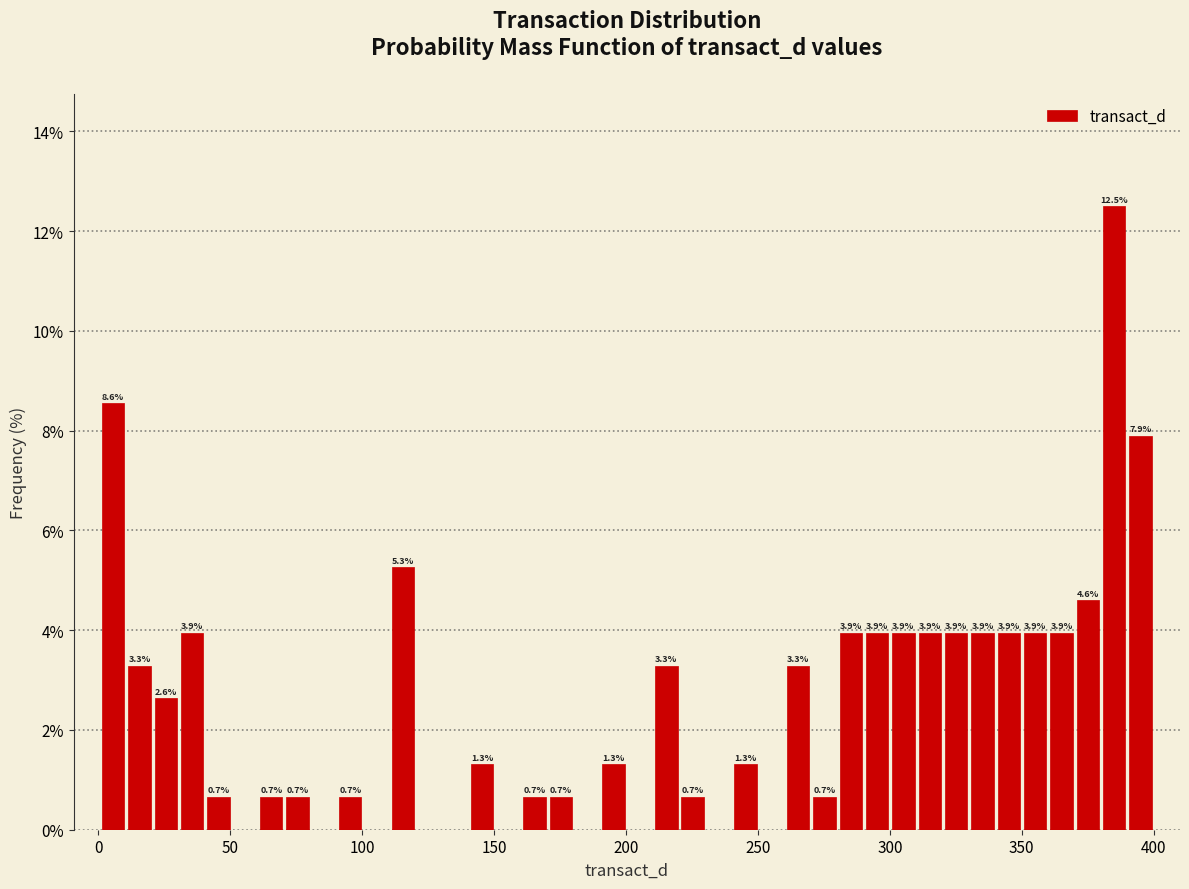

Around what value on the x-axis is the tallest bar? Give the approximate position of its centre, as read against the axis.

385